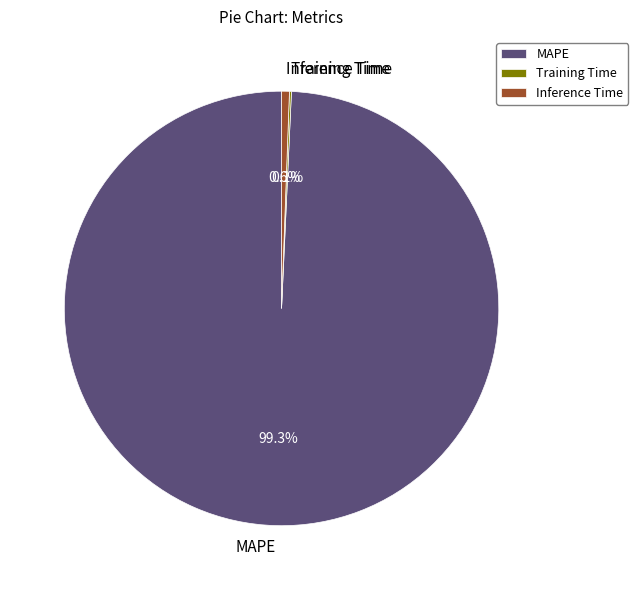

Which category has the biggest portion of the pie?

MAPE